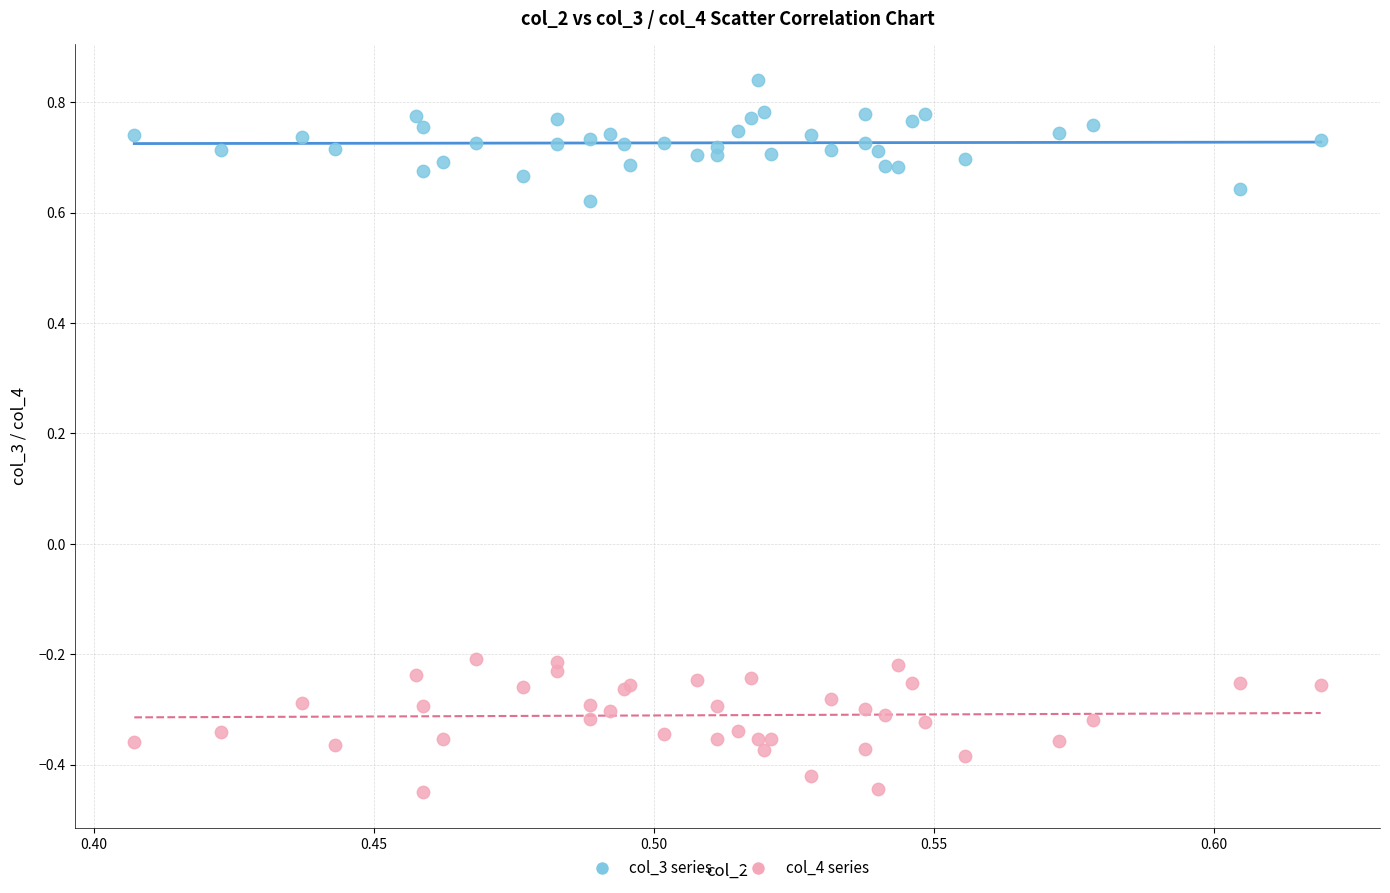

Which series reaches the minimum Y coordinate?

col_4 series